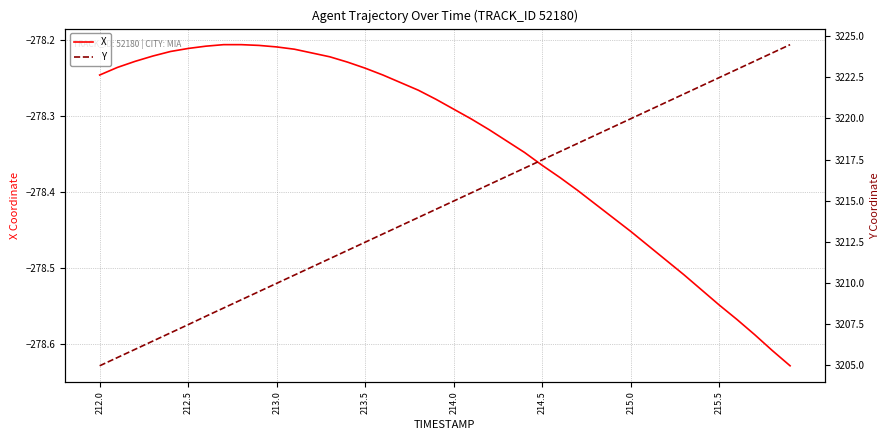

Is it true that X equals -384.7 at 212.0?

False